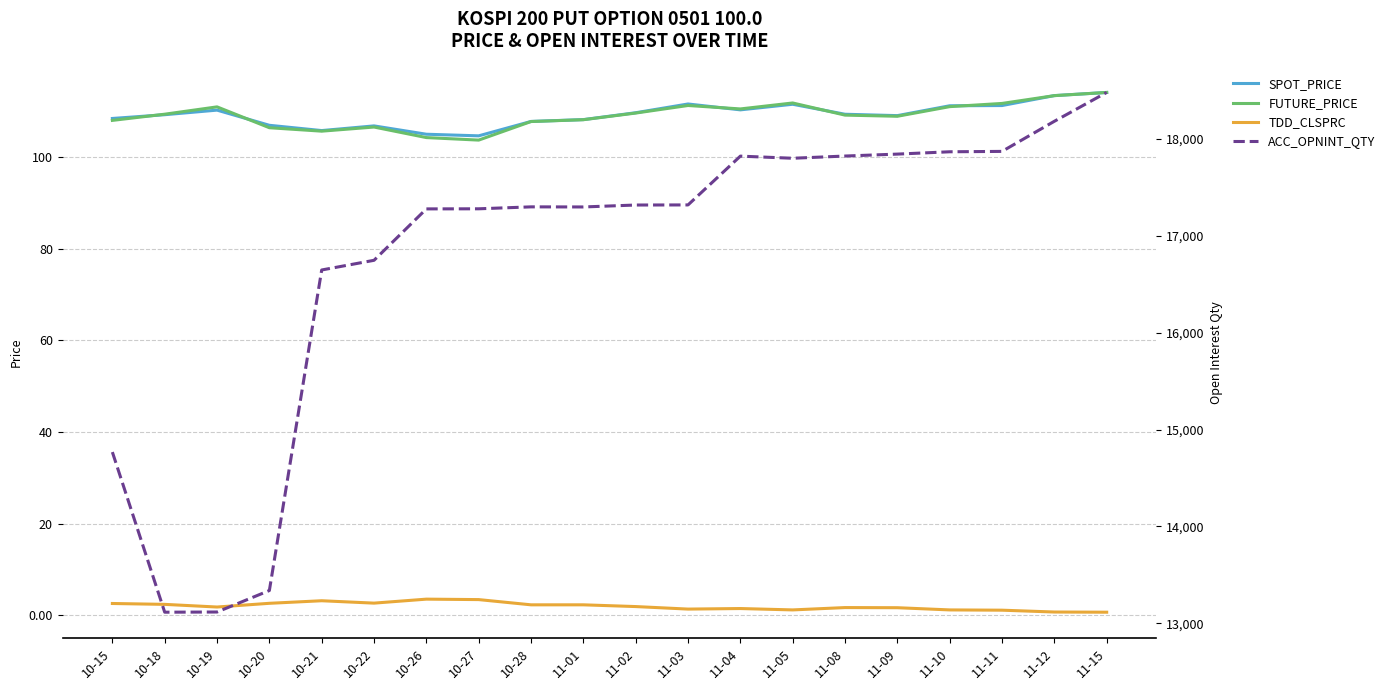

At which category does TDD_CLSPRC reach its first local valley?

10-19